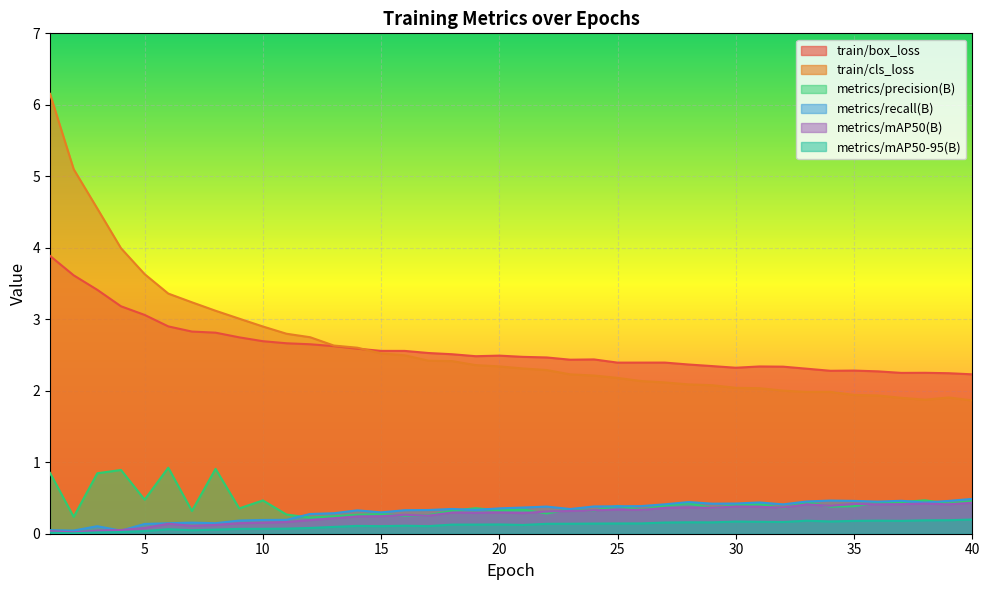

True or false: metrics/recall(B) and metrics/mAP50-95(B) cross at least once.

False